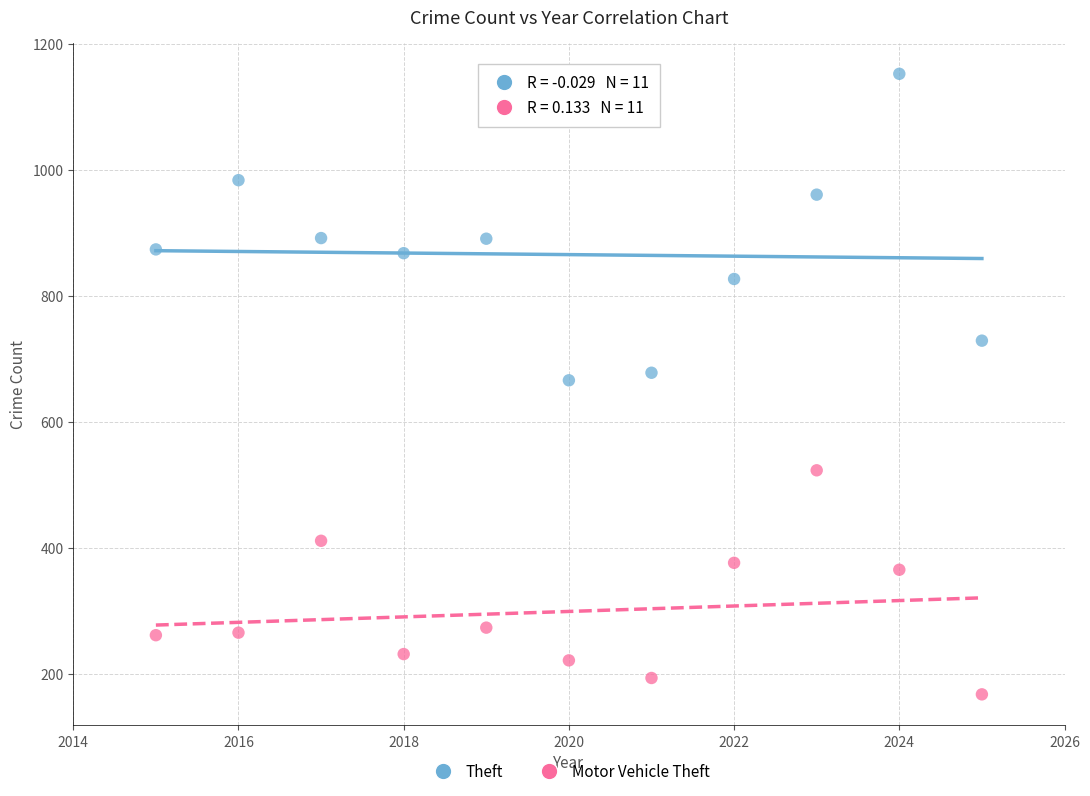

Which series contains the highest Y value?

Theft